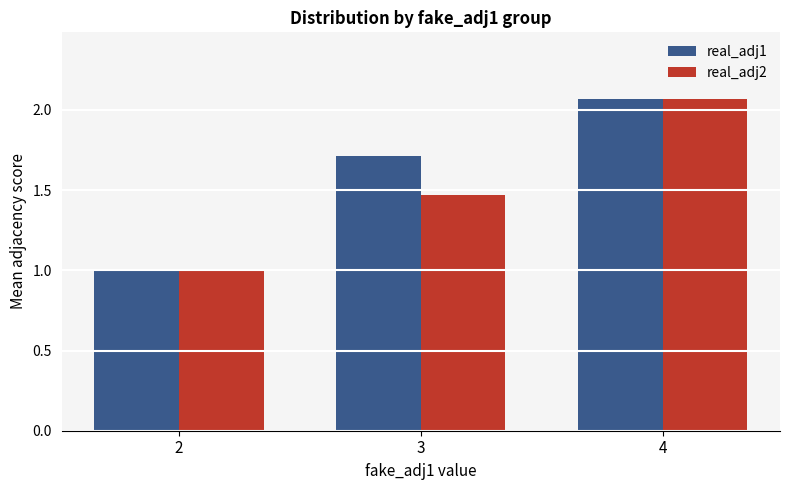

List the labels in order of real_adj2 value, largest first.

4, 3, 2